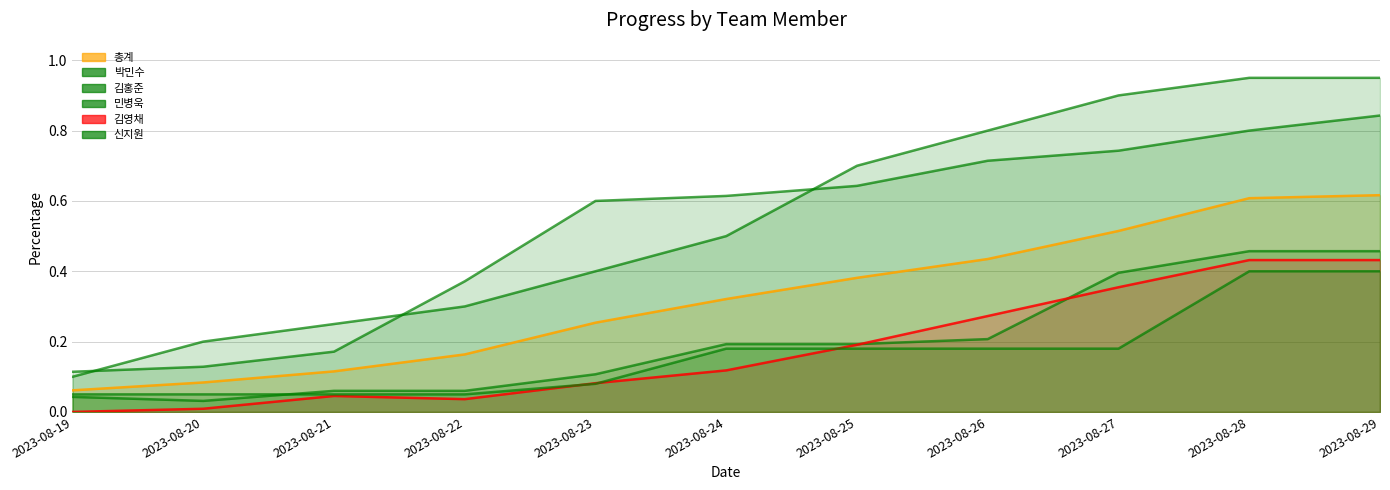

True or false: 박민수 and 김영채 cross at least once.

False